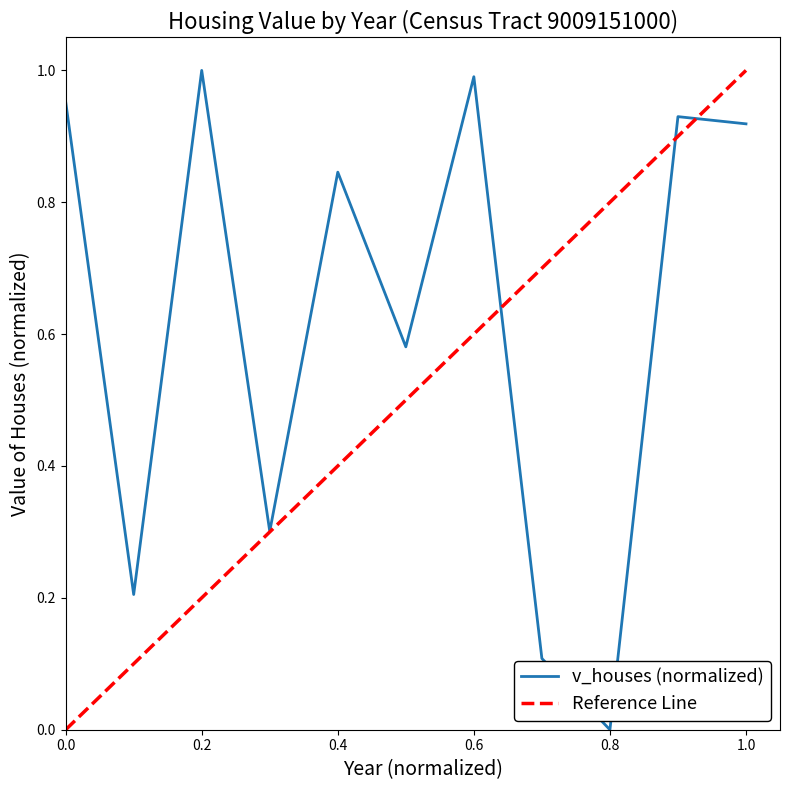

What is the difference between the second highest and minimum values?

1.0